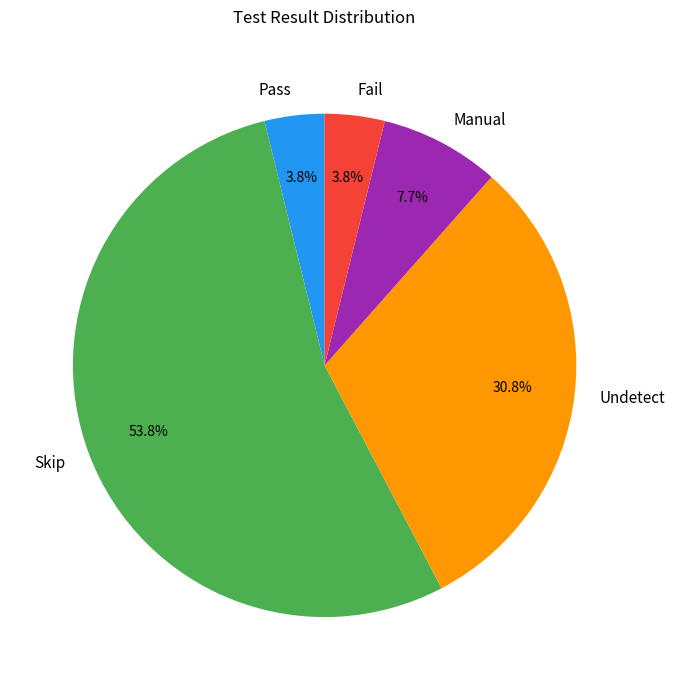

How many segments does this pie chart have?

5